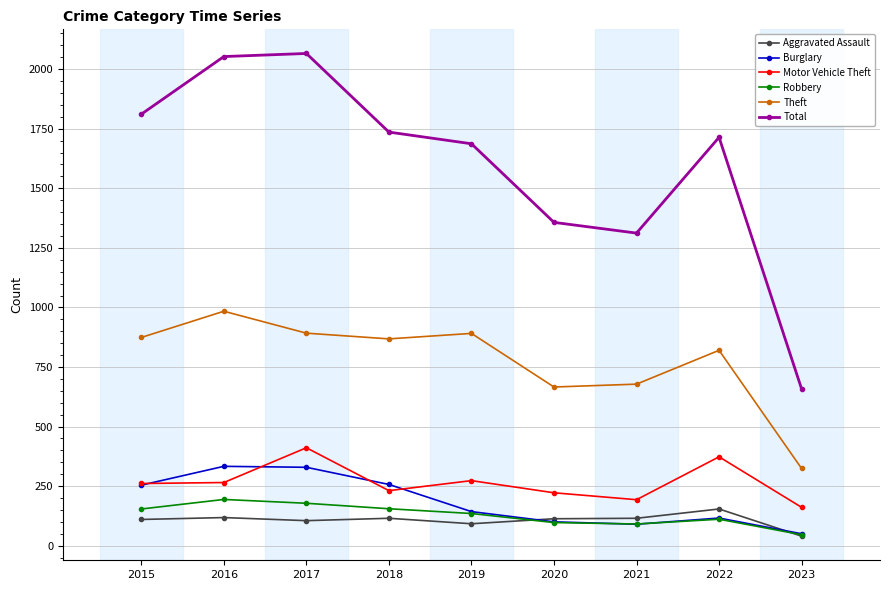

True or false: Total has more than 1 points higher than both neighbors.

True